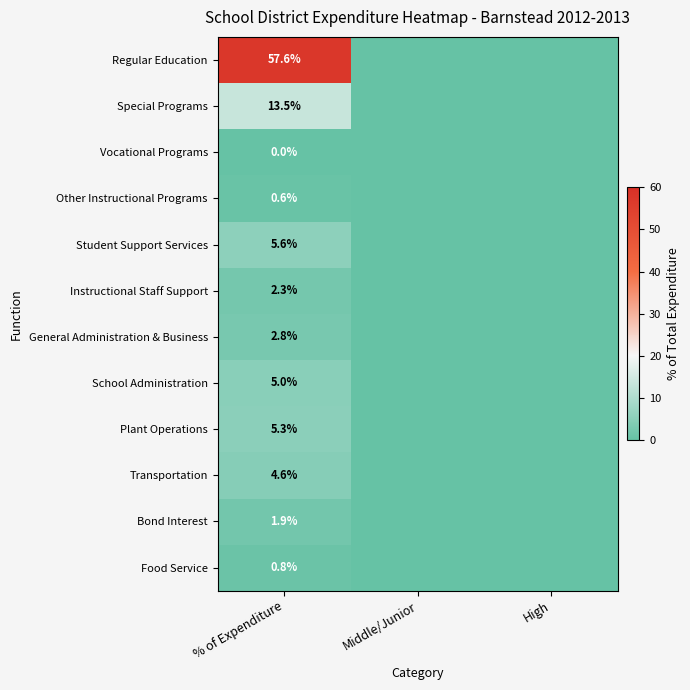

How many categories are shown in the chart?

3